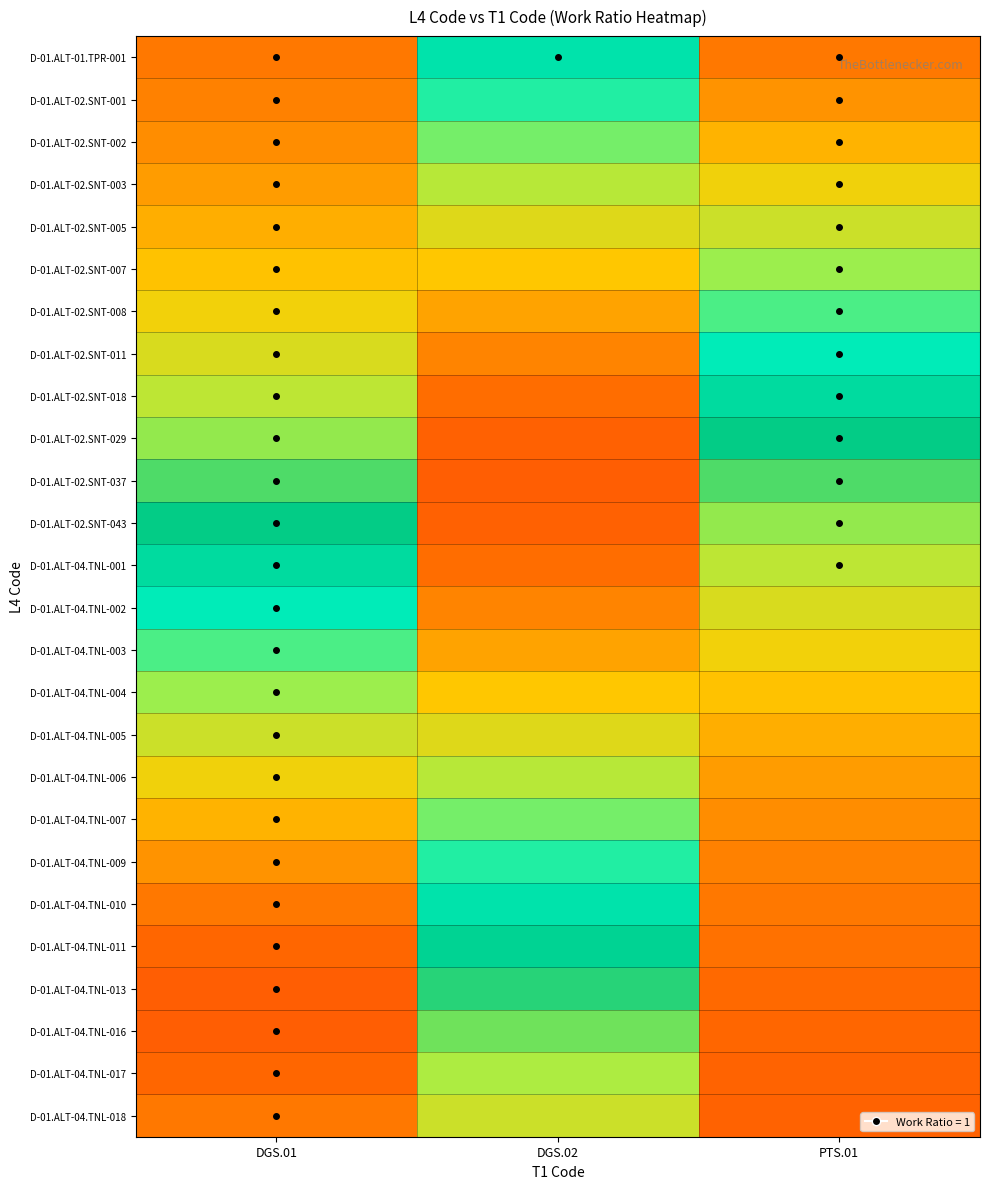

Which label corresponds to the smallest value in the chart?

PTS.01